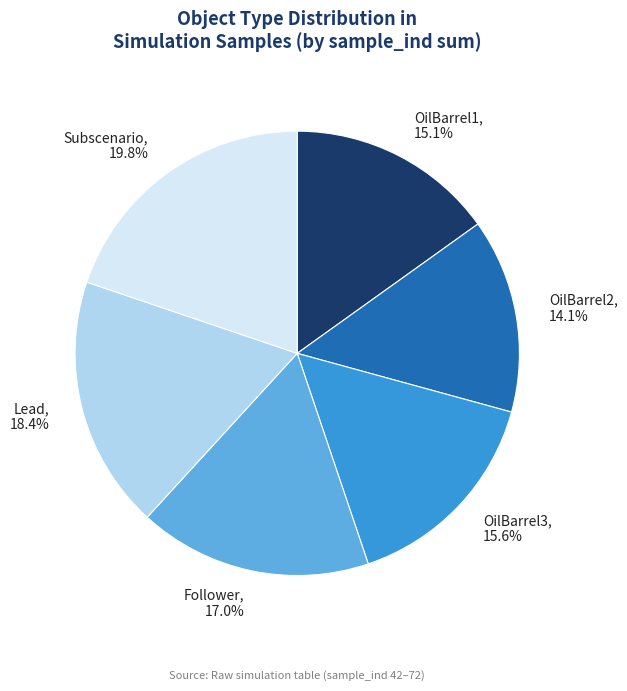

Between Follower, 17.0% and OilBarrel2, 14.1%, which is larger?

Follower, 17.0%